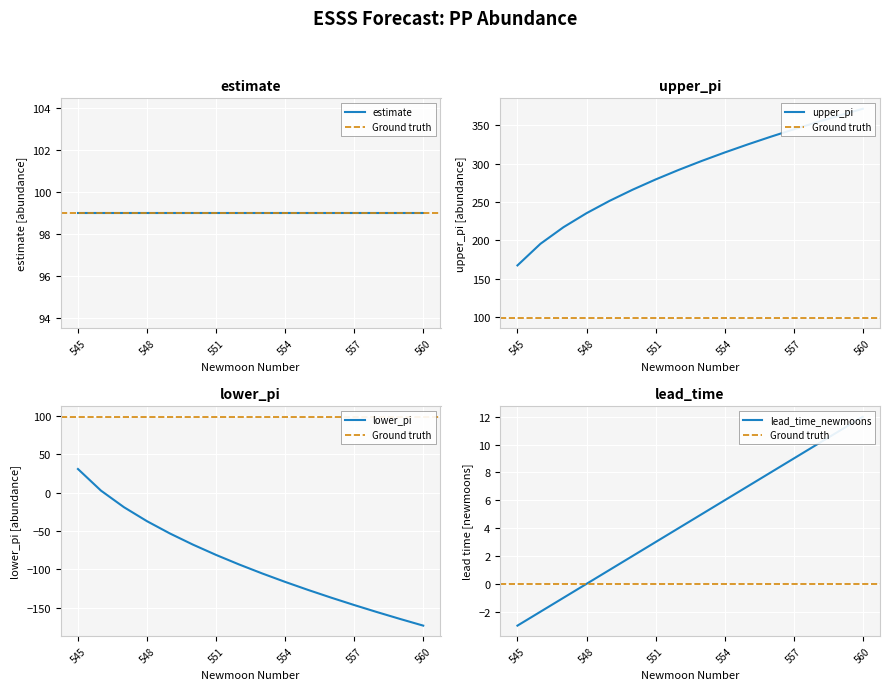

True or false: lower_pi and upper_pi intersect in this chart.

False